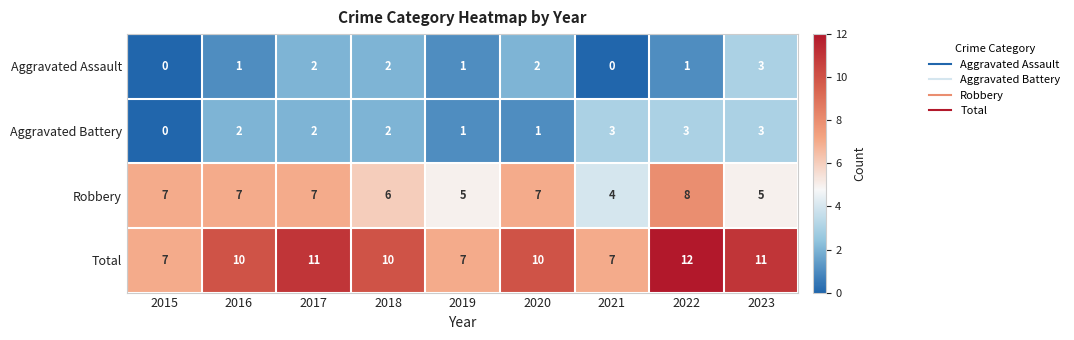

What is the difference between the Total values at 2021 and 2022?

5